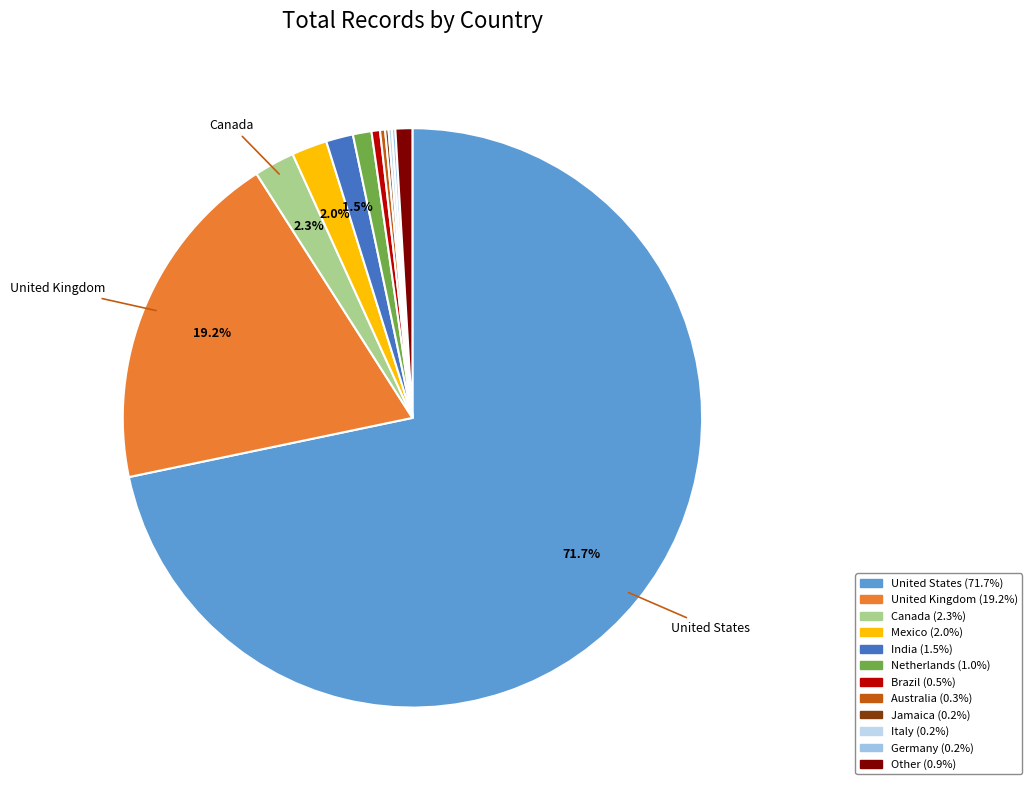

Count the number of slices in the pie.

12